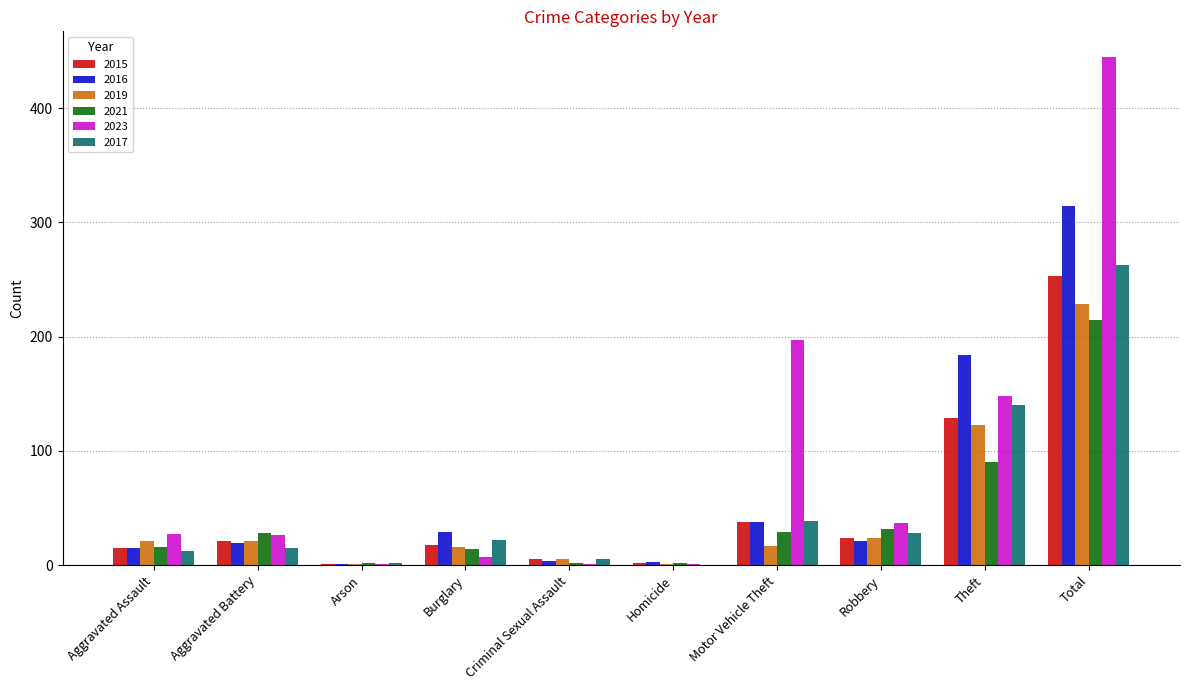

True or false: 2015 has a value of 21 at Aggravated Battery.

True